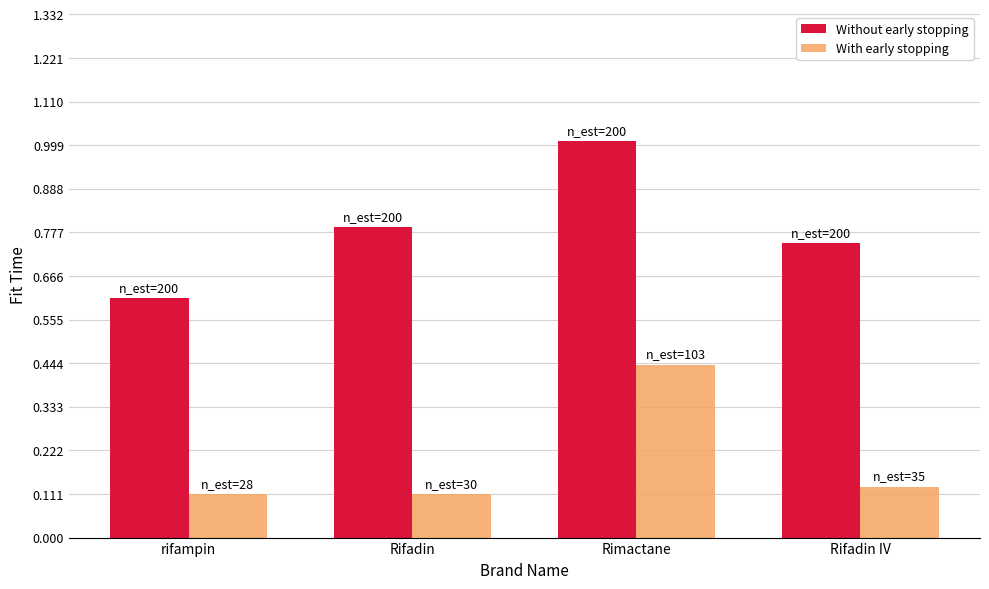

Where is Without early stopping nearest to the value 0?

rifampin